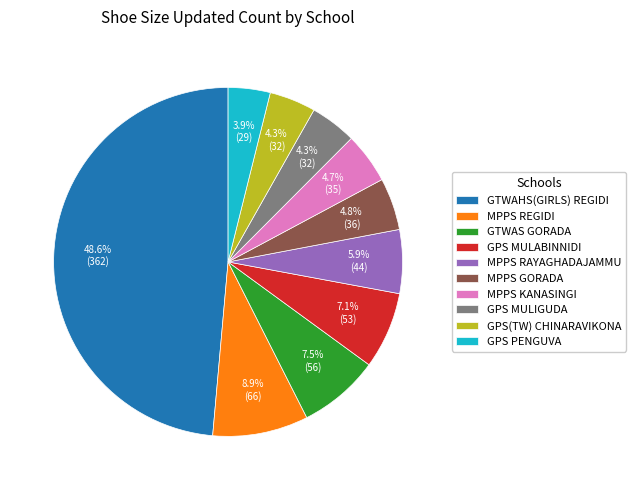

Is it true that GPS(TW) CHINARAVIKONA is 4% of the pie?

True